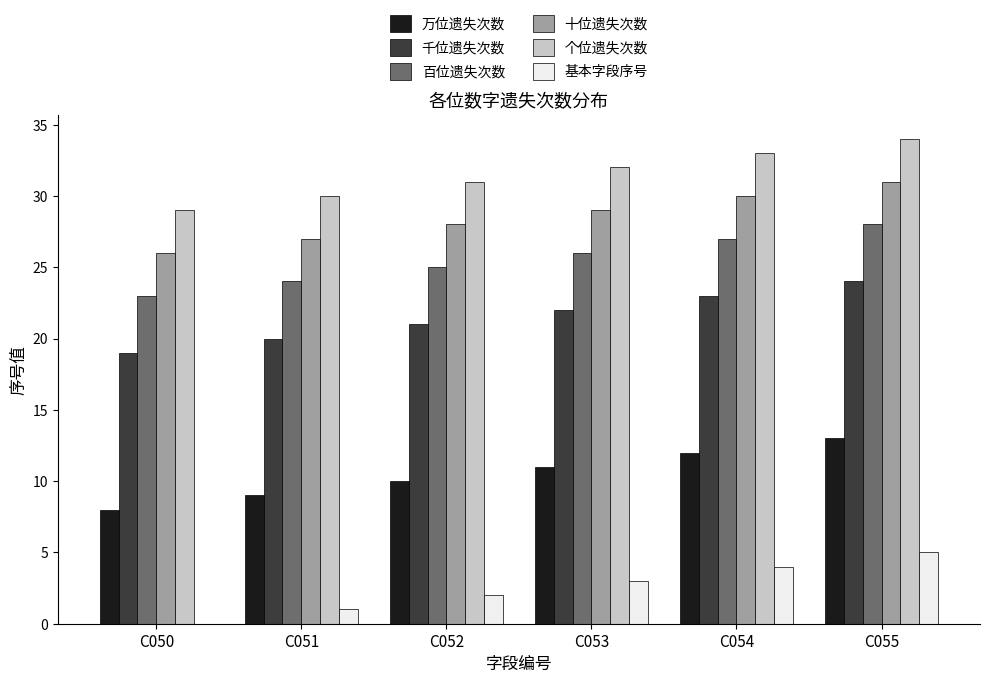

Count the 百位遗失次数 values in the range 24 to 27.

4